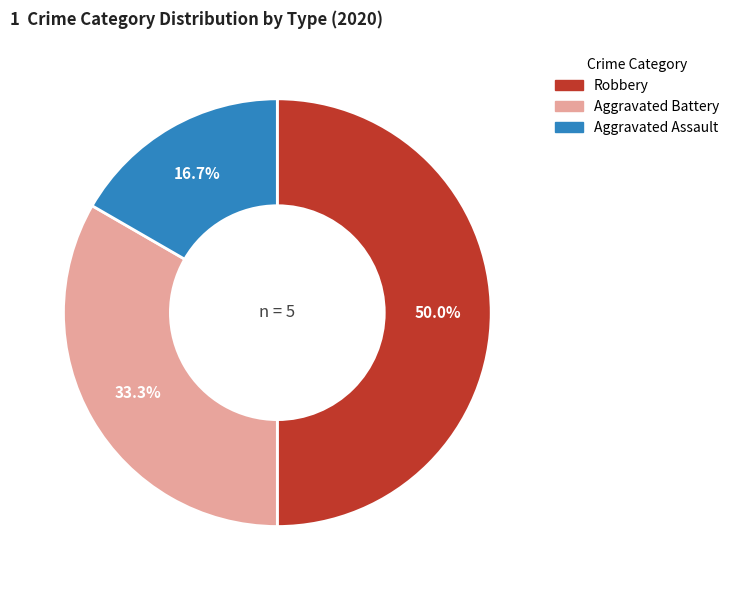

Approximately how many times larger is the value at Aggravated Battery compared to Aggravated Assault?

2.0